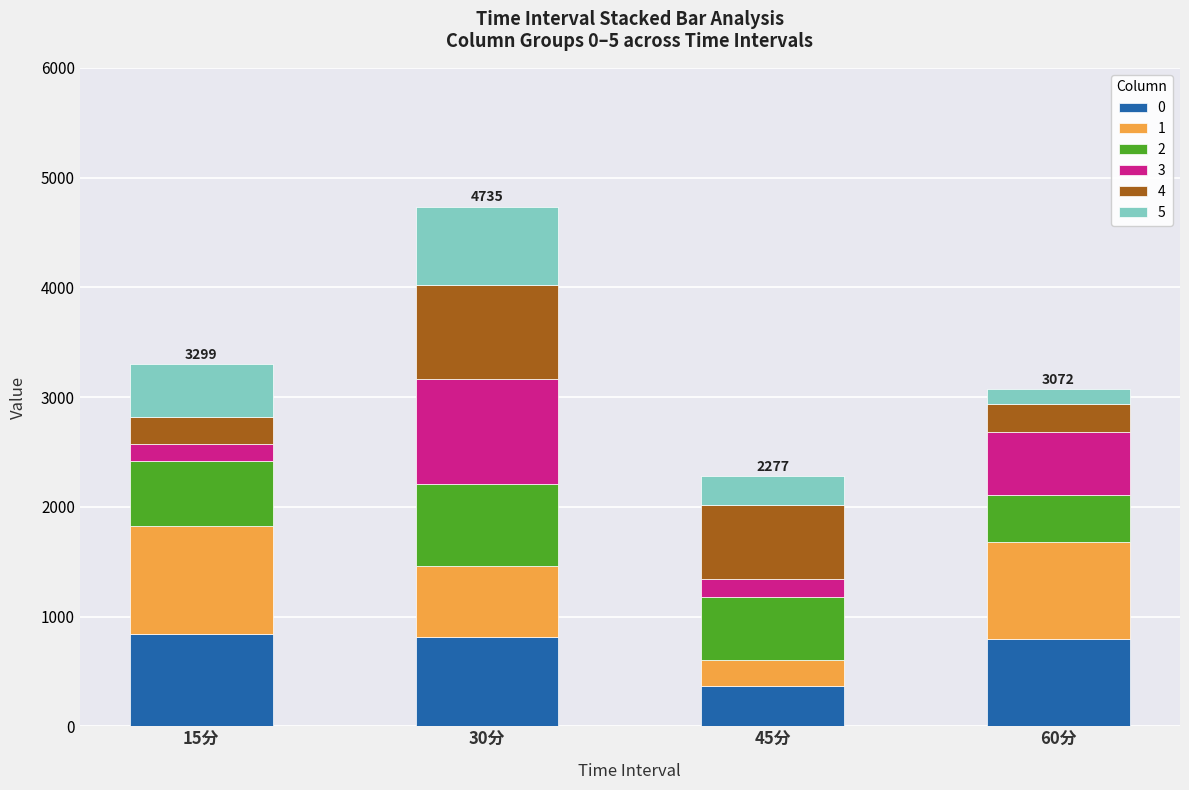

At which label does 0 reach its minimum?

45分